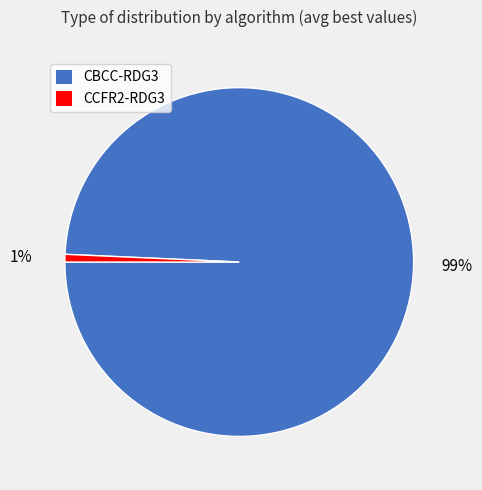

True or false: CBCC-RDG3 accounts for 99% of the total.

True